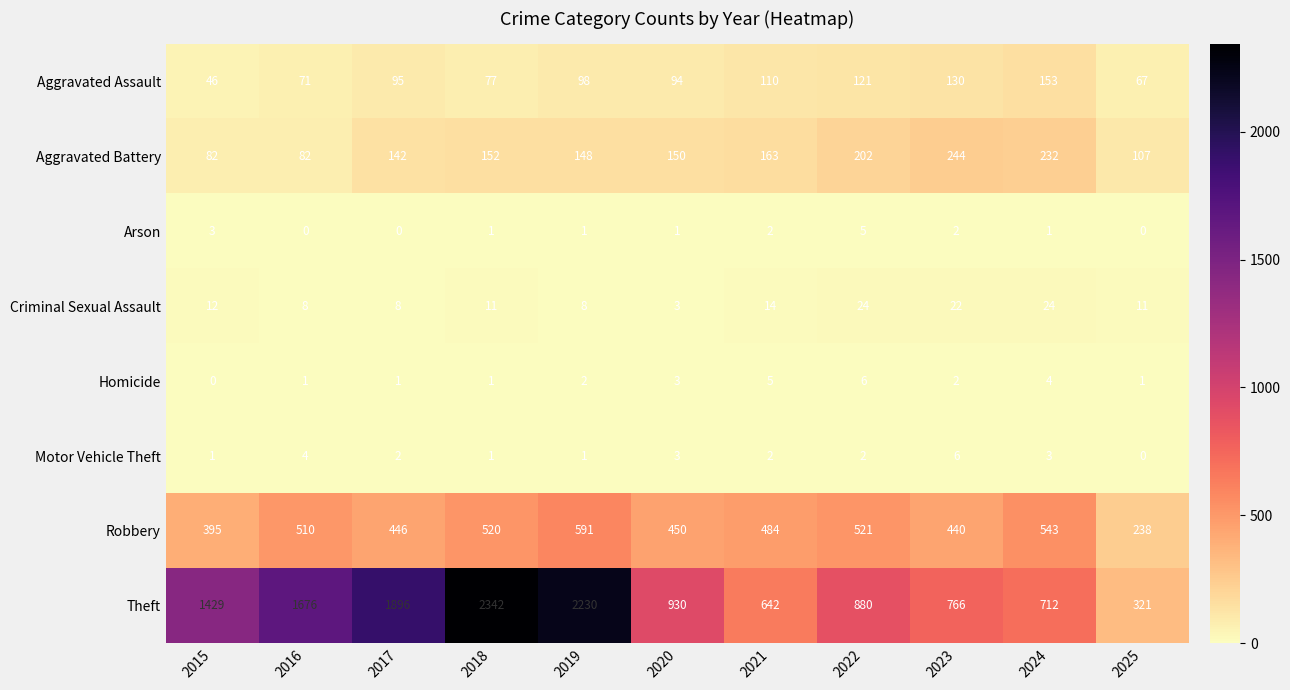

Count the number of categories in the chart.

11